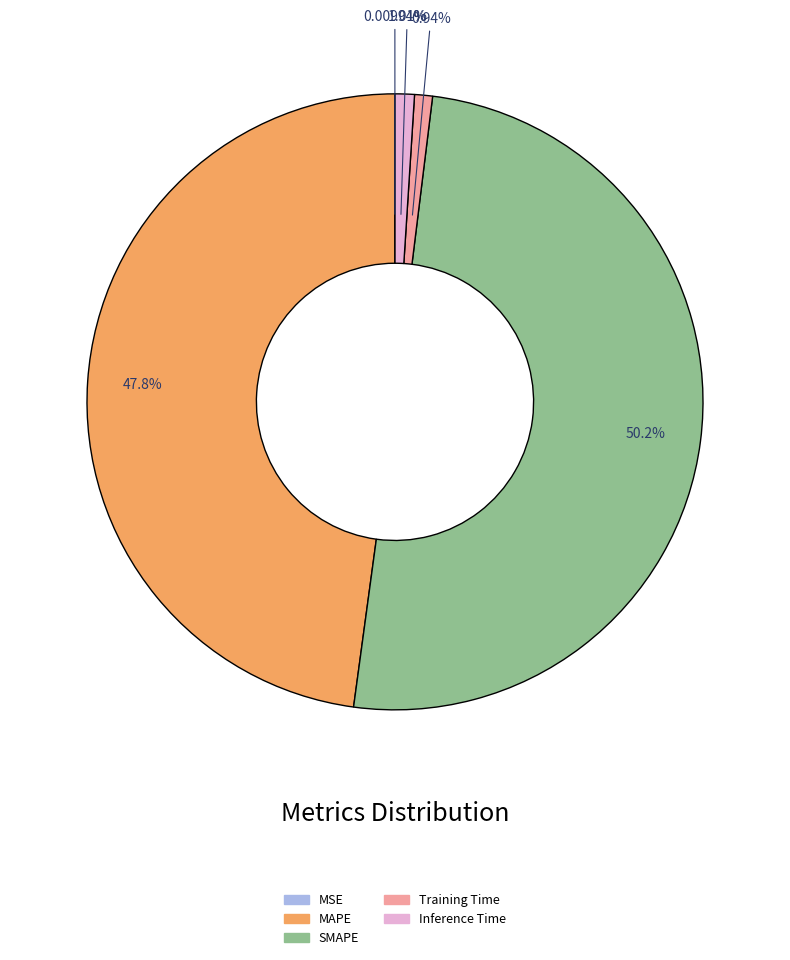

What percentage is NOT represented by Training Time?

99.1%